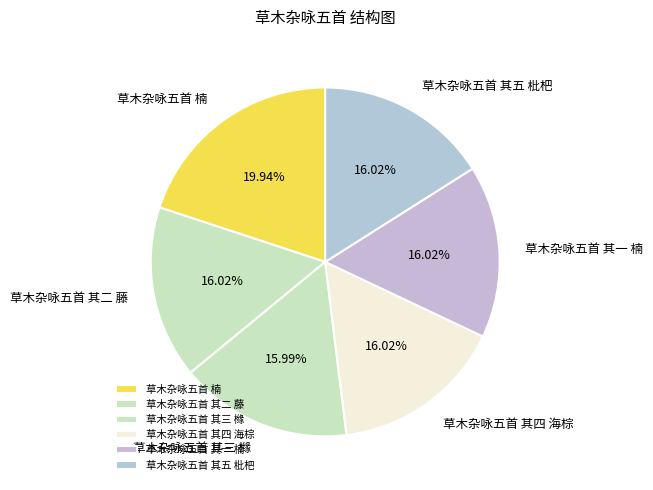

Is it true that 草木杂咏五首 其四 海棕 is 25% of the pie?

False